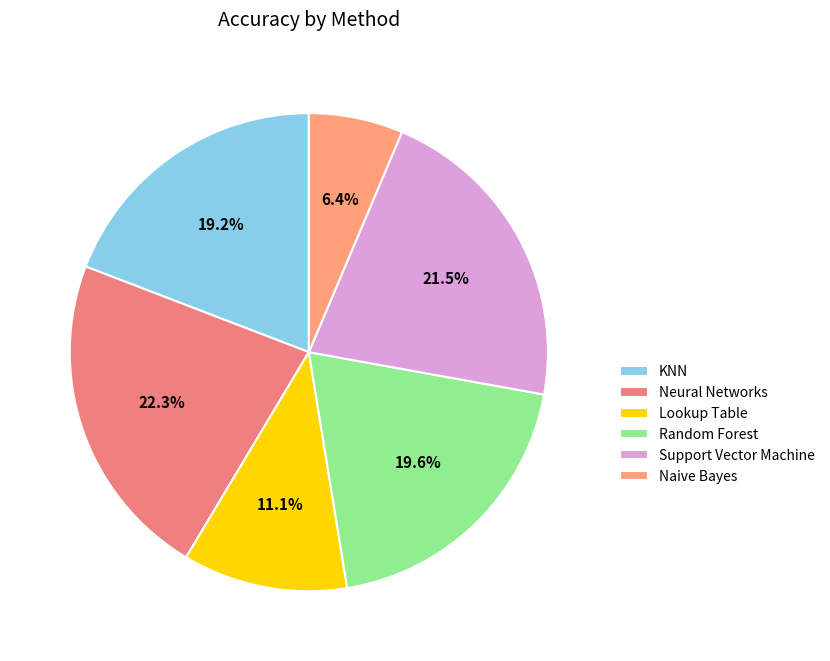

To the nearest percent, what is the difference between the Random Forest and Support Vector Machine slice percentages?

2%